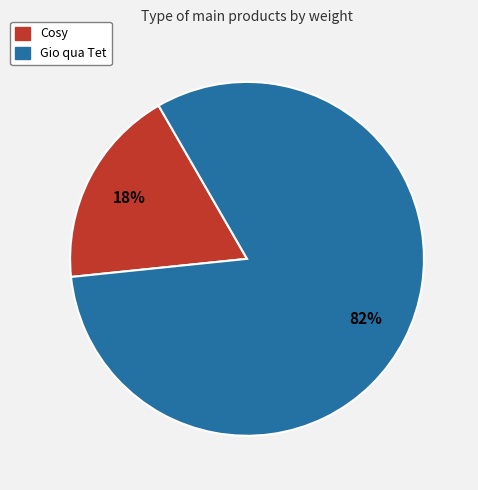

True or false: Gio qua Tet accounts for 82% of the total.

True